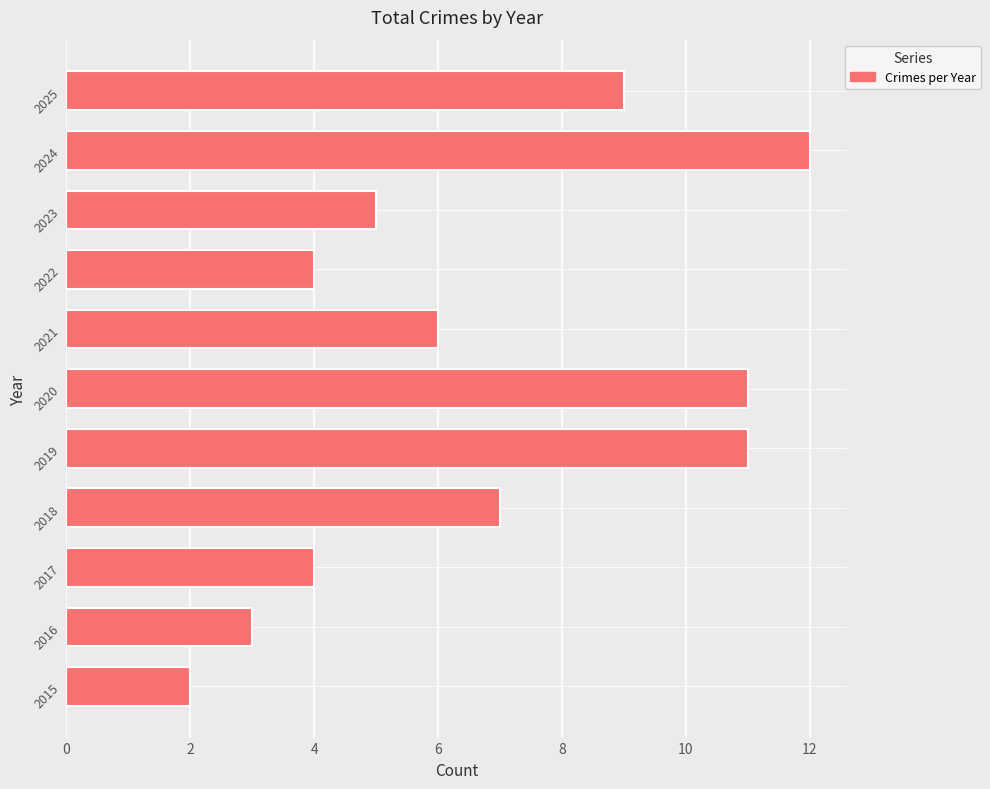

At which label is the value closest to 7?

2018